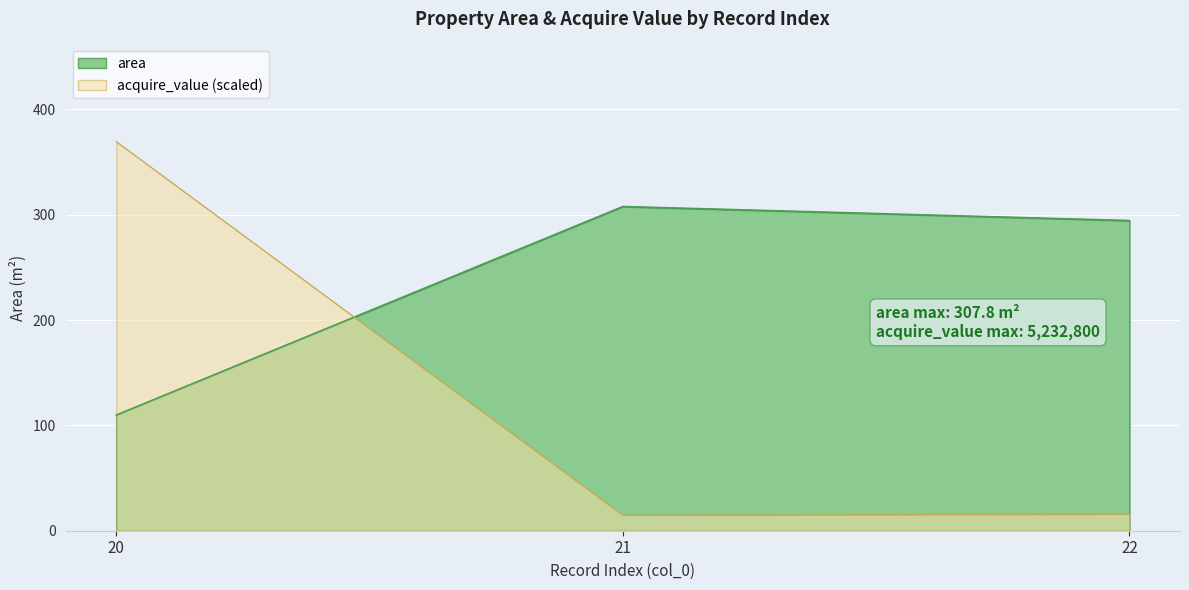

What is the total value across all series at 20?

479.2